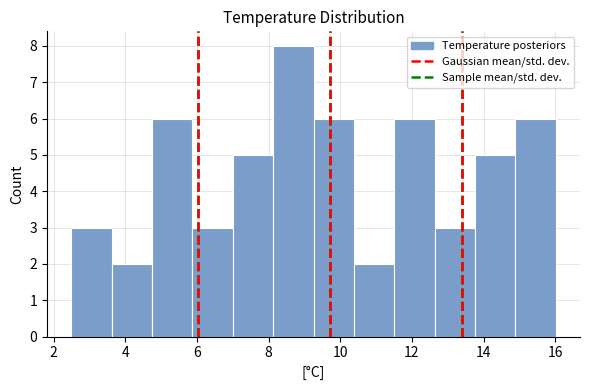

Over which range of the x-axis is the bar tallest?

8.2 to 9.2